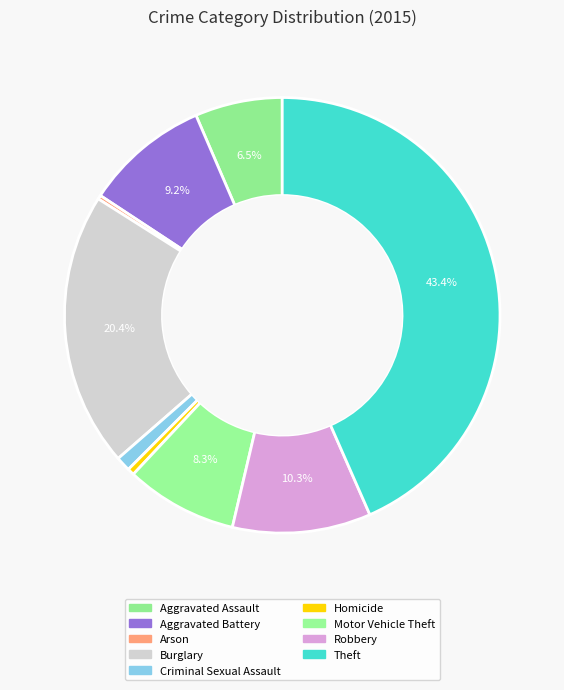

What percentage is NOT represented by Aggravated Assault?

93.5%